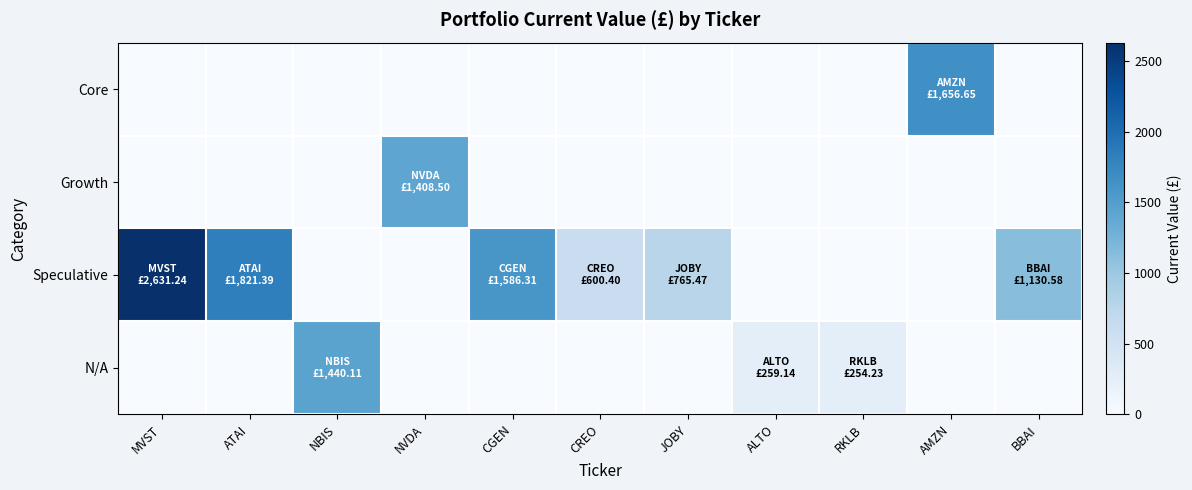

At how many categories does at least one series exceed 739?

8